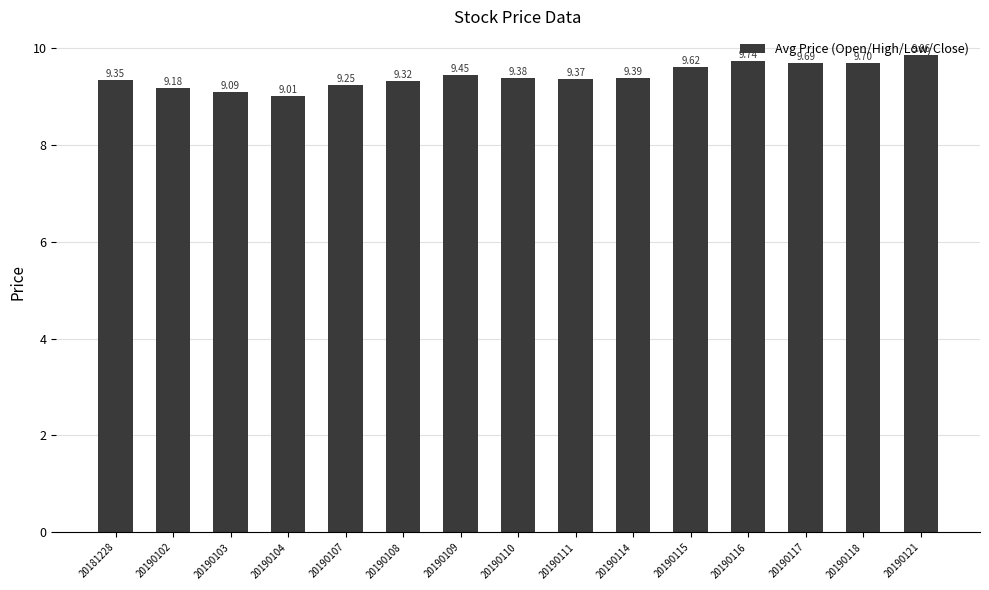

Rank the categories by value from lowest to highest.

20190104, 20190103, 20190102, 20190107, 20190108, 20181228, 20190111, 20190110, 20190114, 20190109, 20190115, 20190117, 20190118, 20190116, 20190121